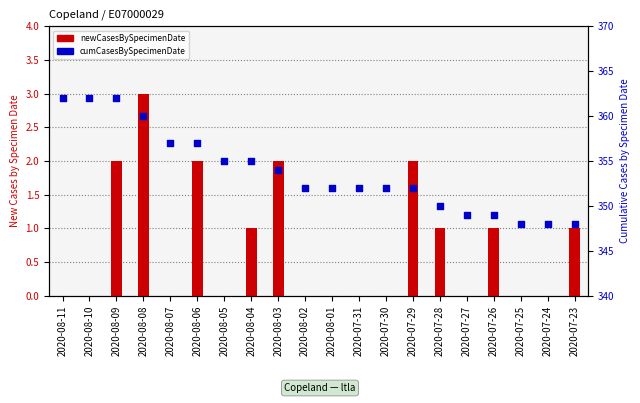

Which series has the largest Y range (max minus min)?

cumCasesBySpecimenDate